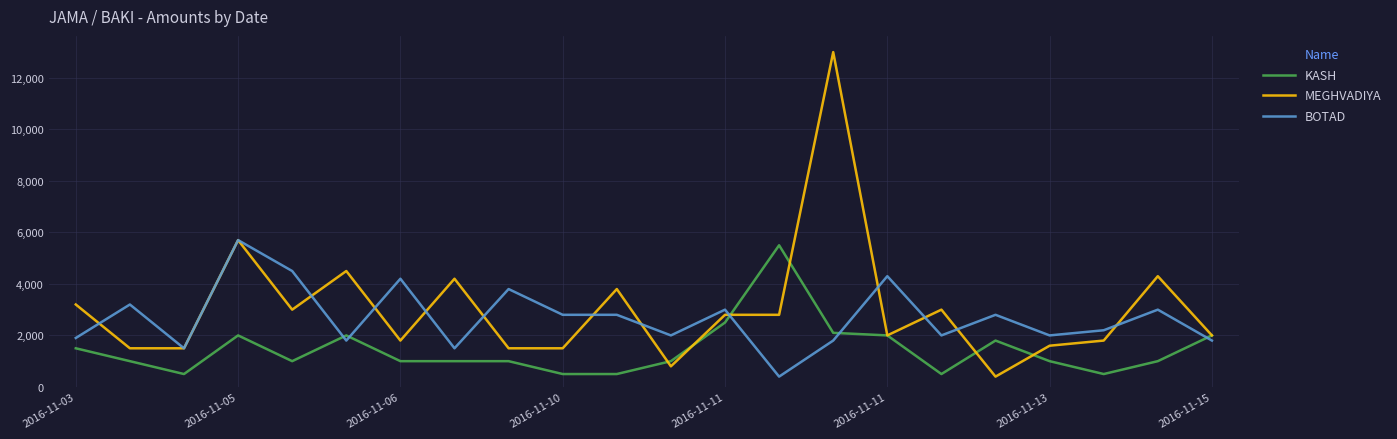

What is the lowest value of the KASH series?

500